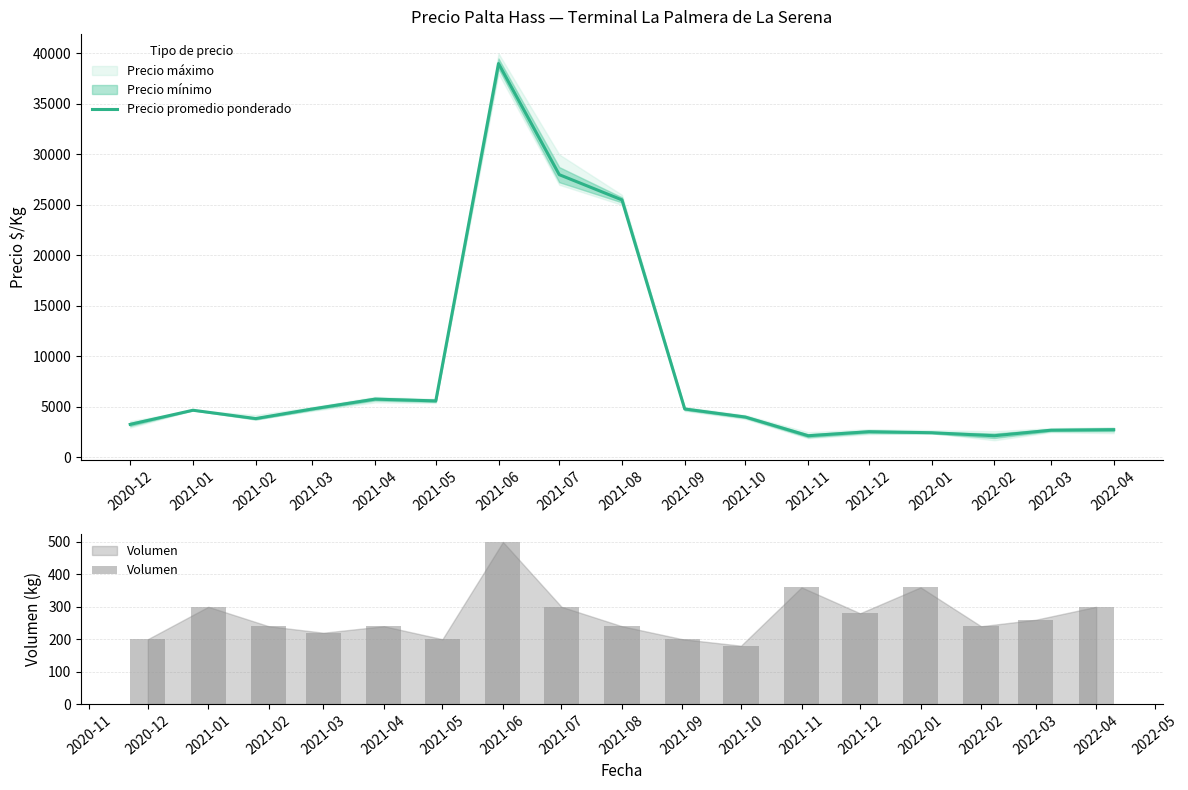

The value of Precio promedio ponderado at 2021-08 is 25500. True or false?

True